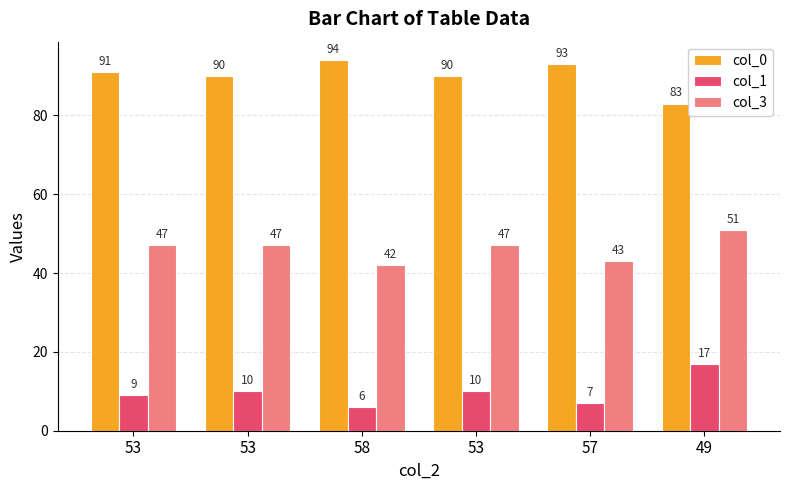

Where is col_1 nearest to the value 11?

53